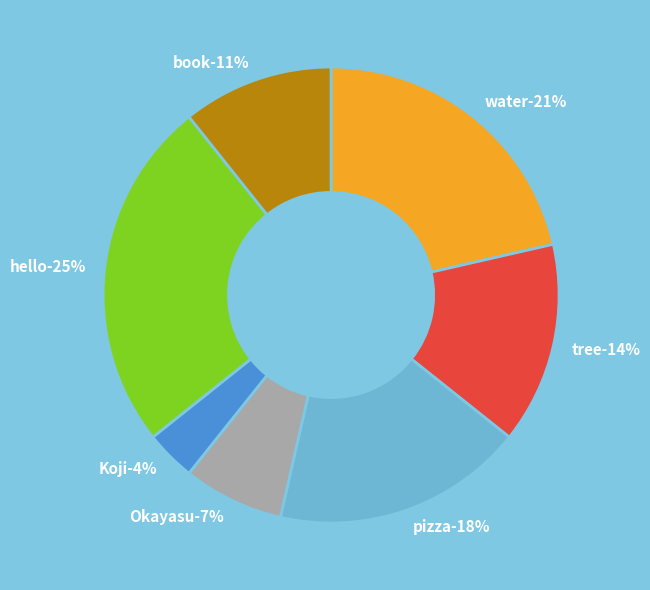

To the nearest percent, what is the average slice percentage?

14%